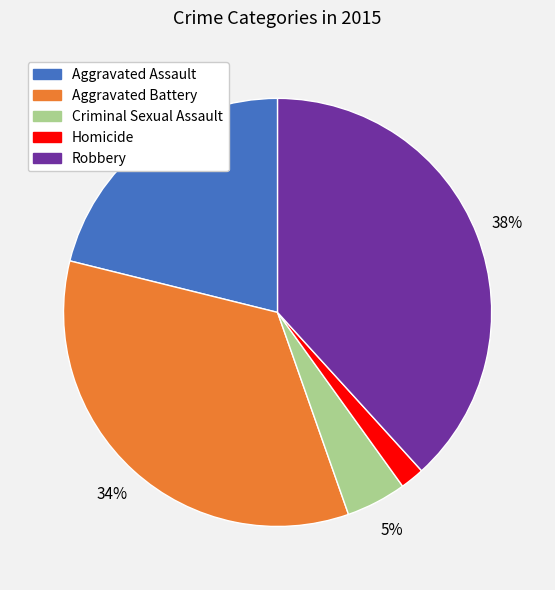

The Criminal Sexual Assault slice represents 12% of the pie. True or false?

False